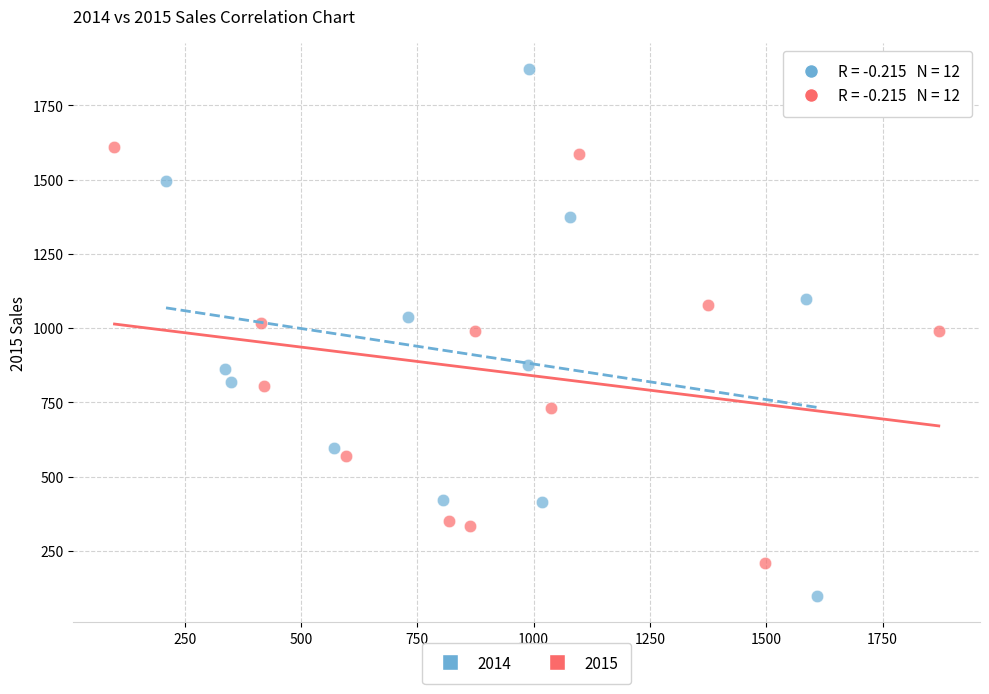

Which series has the widest spread of Y values?

2014